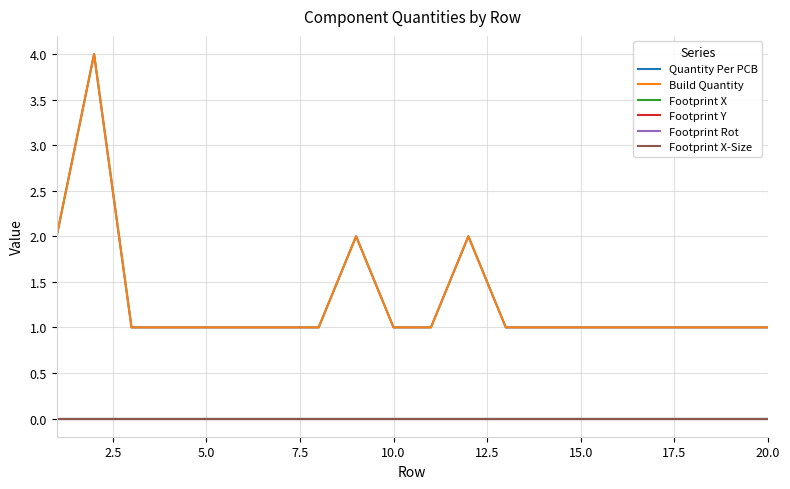

Reading left to right, transcribe all the data shown in this chart.

Quantity Per PCB: 2	4	1	1	1	1	1	1	2	1	1	2	1	1	1	1	1	1	1	1
Build Quantity: 2	4	1	1	1	1	1	1	2	1	1	2	1	1	1	1	1	1	1	1
Footprint X: 0	0	0	0	0	0	0	0	0	0	0	0	0	0	0	0	0	0	0	0
Footprint Y: 0	0	0	0	0	0	0	0	0	0	0	0	0	0	0	0	0	0	0	0
Footprint Rot: 0	0	0	0	0	0	0	0	0	0	0	0	0	0	0	0	0	0	0	0
Footprint X-Size: 0	0	0	0	0	0	0	0	0	0	0	0	0	0	0	0	0	0	0	0